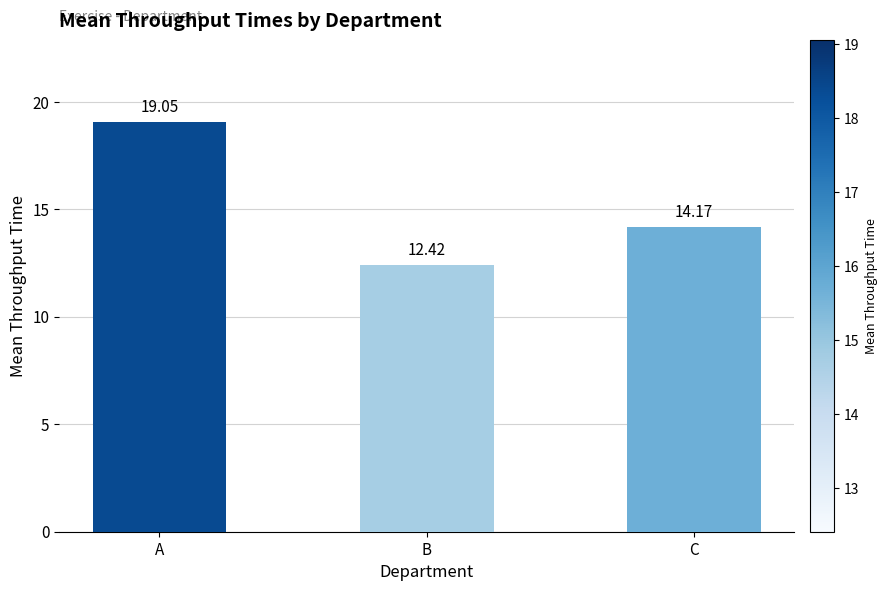

What is the value of the 2nd bar from the left?

12.4